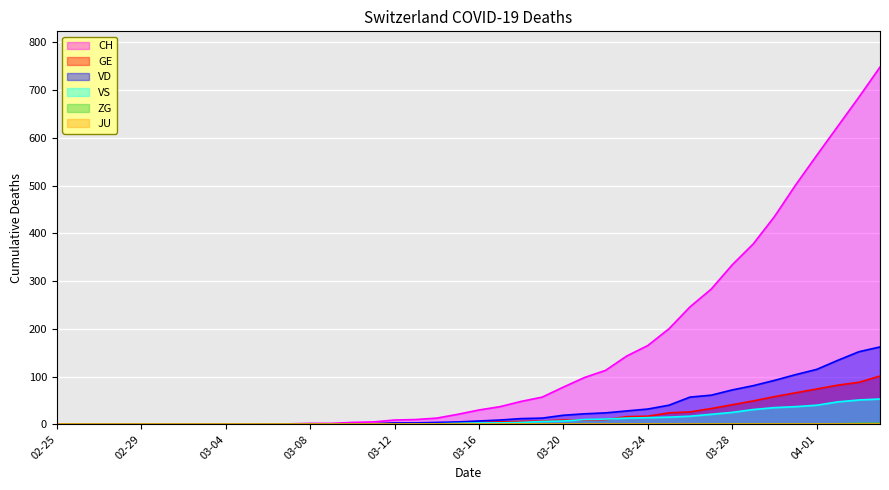

What is the maximum value shown in the chart?

748